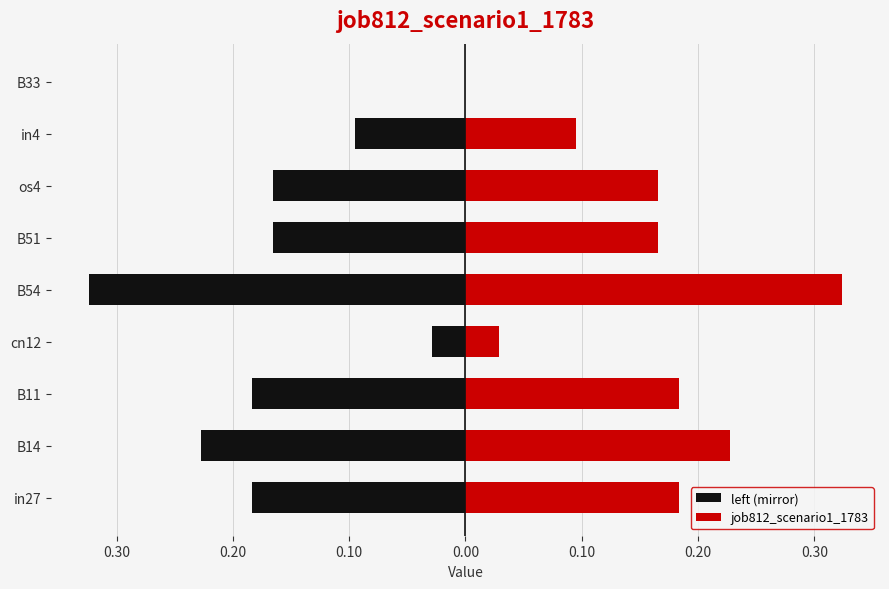

At os4, list the series in order from smallest to largest.

left (mirror), job812_scenario1_1783